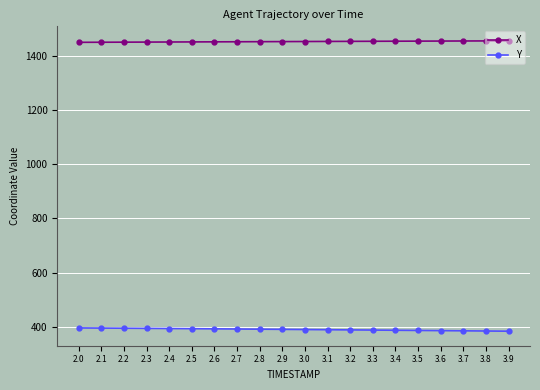

What is the value of the X point at the 20th from the left?

1455.1